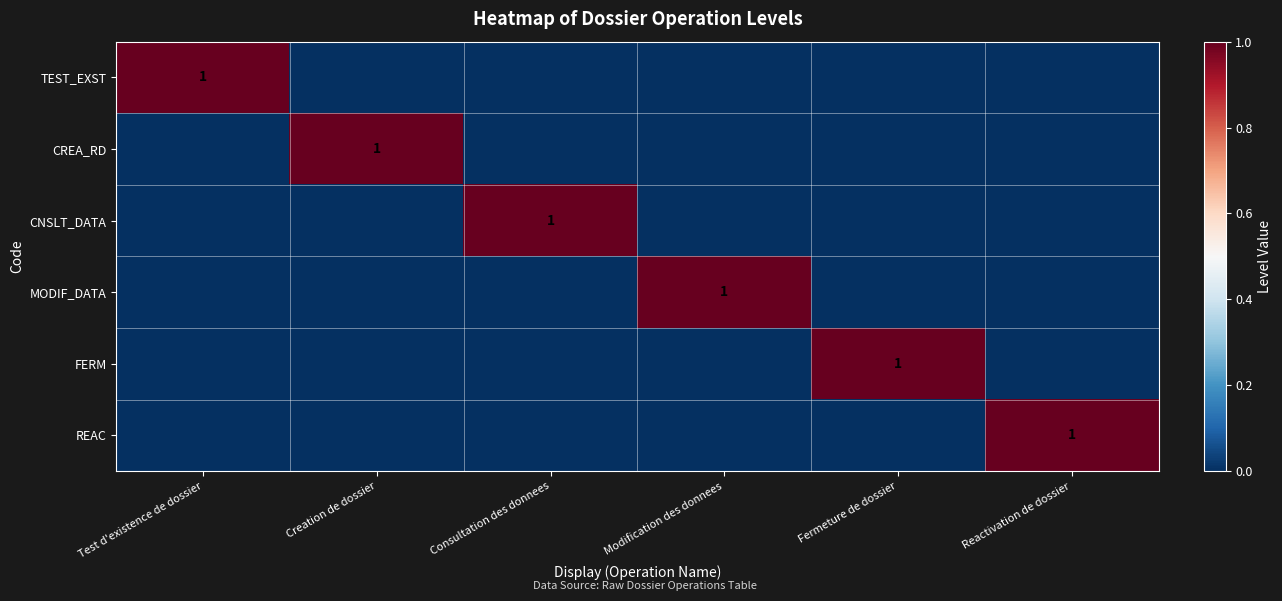

Is it true that CNSLT_DATA equals 0 at Consultation des donnees?

False